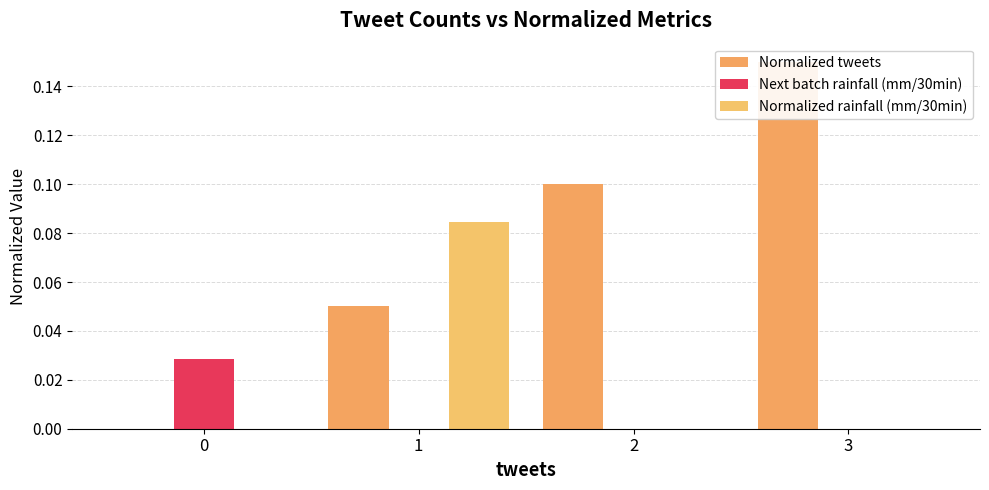

Is the value of Normalized tweets at 1 greater than the value of Next batch rainfall (mm/30min) at 2?

Yes